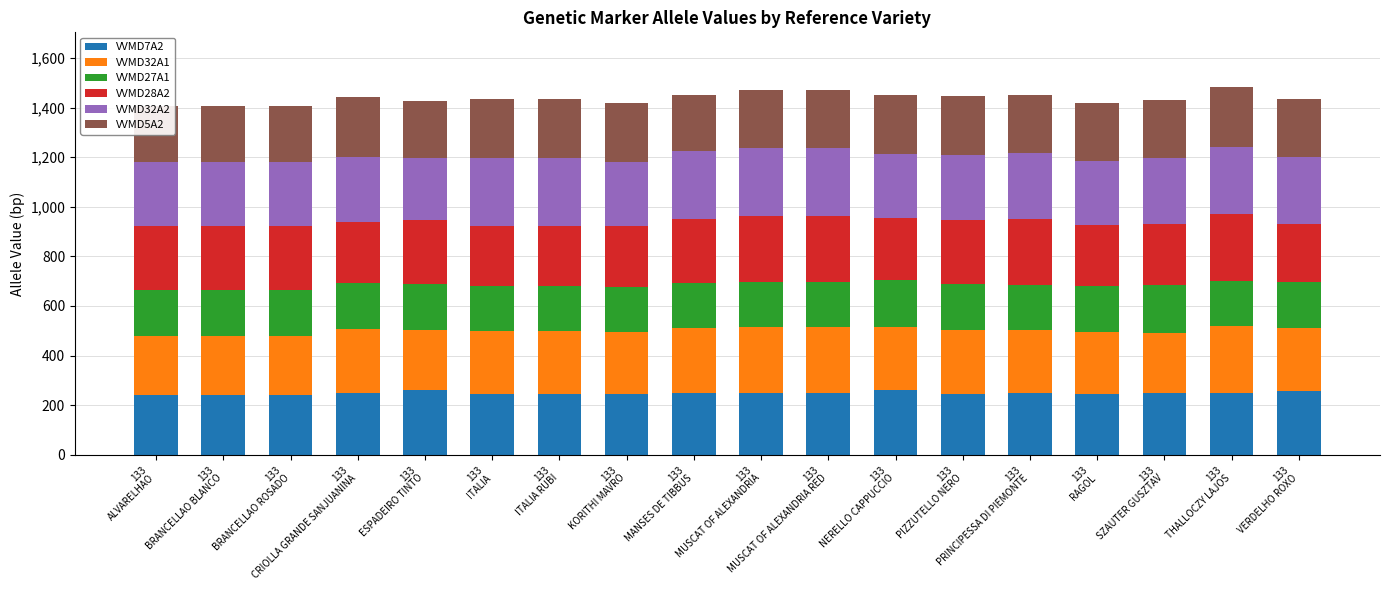

What is the difference between the VVMD32A2 values at 133
BRANCELLAO ROSADO and 133
NERELLO CAPPUCCIO?

2